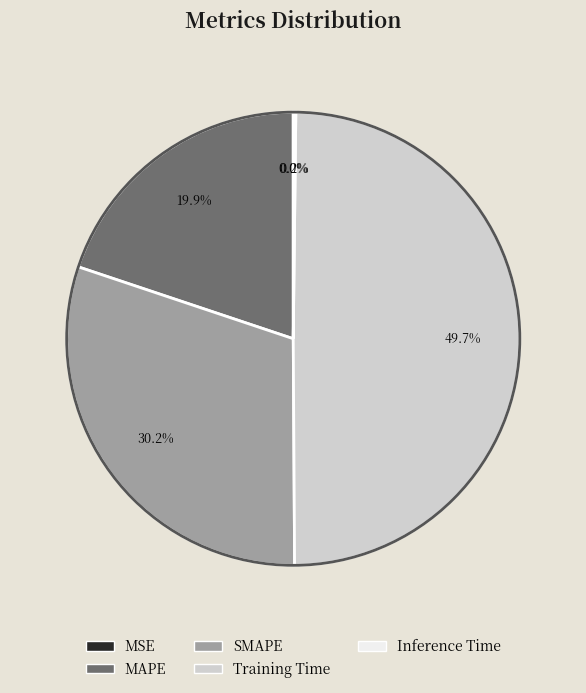

How much of the chart is everything except MAPE?

80.1%